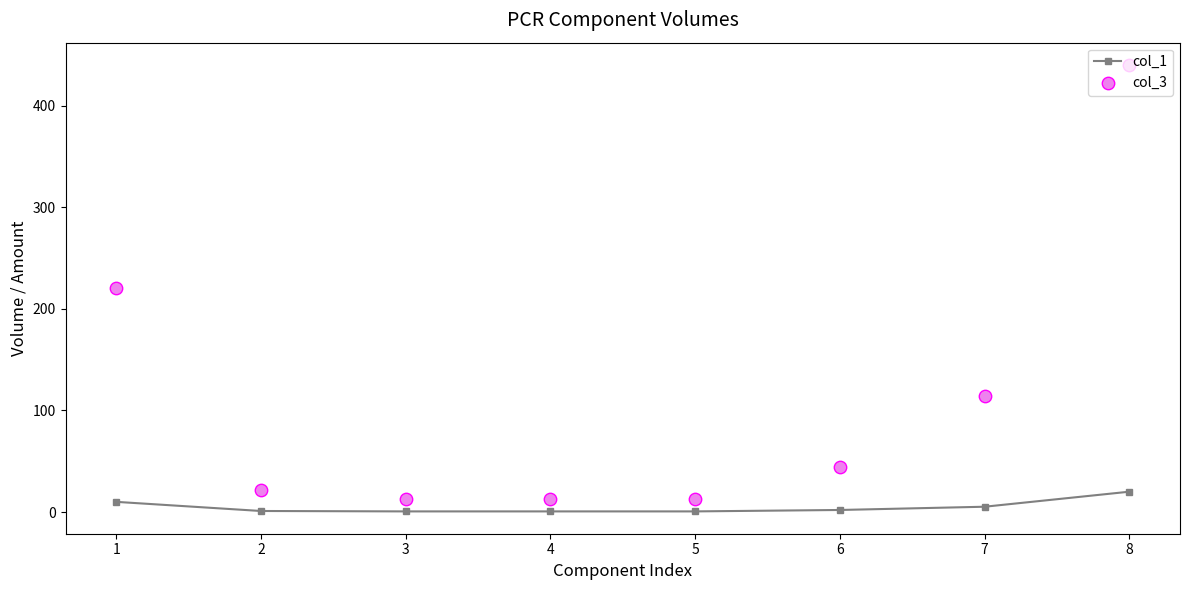

At how many categories does at least one series exceed 230?

1